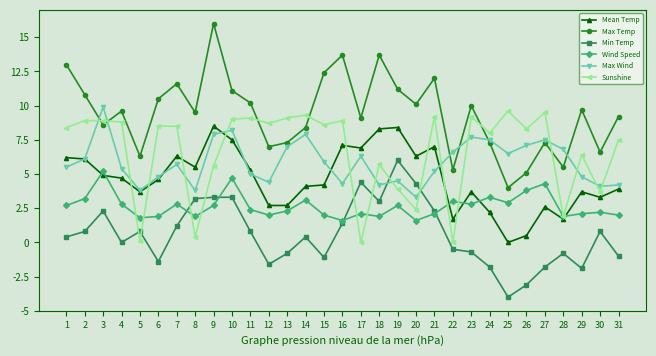

True or false: Max Wind has more than 0 points higher than both neighbors.

True